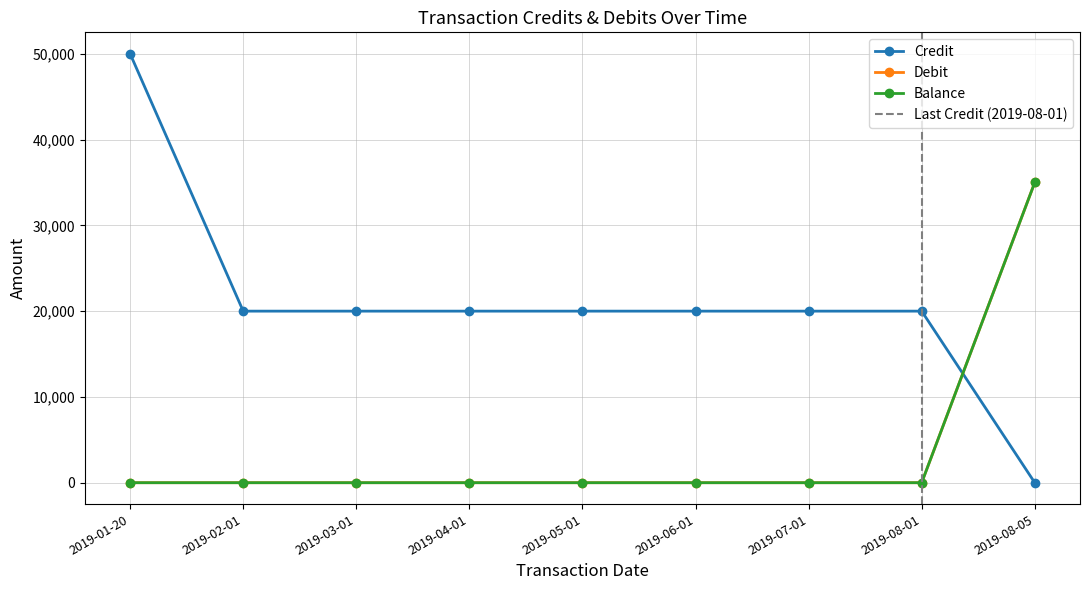

What is the spread (max minus min) of values at 2019-08-01?

20000